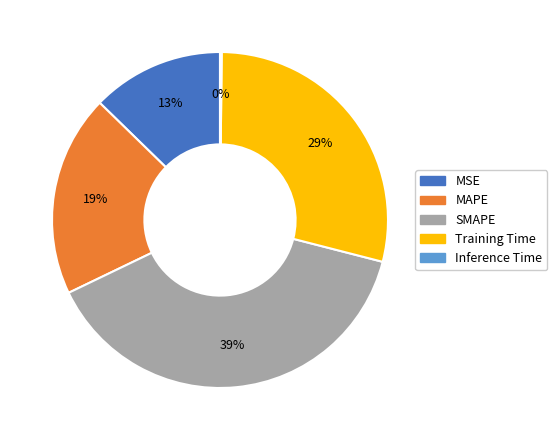

Between Training Time and SMAPE, which is larger?

SMAPE